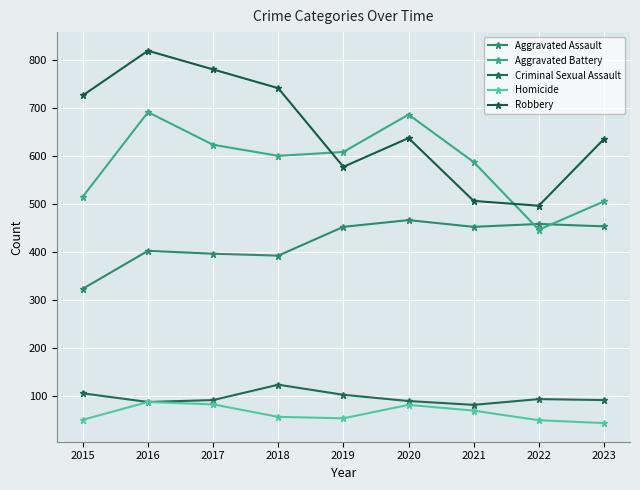

Reading left to right, what are all the values shown in this chart?

Aggravated Assault: 2015=323	2016=402	2017=396	2018=392	2019=452	2020=466	2021=452	2022=458	2023=453
Aggravated Battery: 2015=515	2016=691	2017=623	2018=600	2019=608	2020=686	2021=587	2022=446	2023=505
Criminal Sexual Assault: 2015=105	2016=87	2017=91	2018=123	2019=102	2020=89	2021=81	2022=93	2023=91
Homicide: 2015=50	2016=87	2017=82	2018=56	2019=53	2020=81	2021=69	2022=49	2023=43
Robbery: 2015=726	2016=819	2017=780	2018=741	2019=577	2020=637	2021=506	2022=496	2023=635